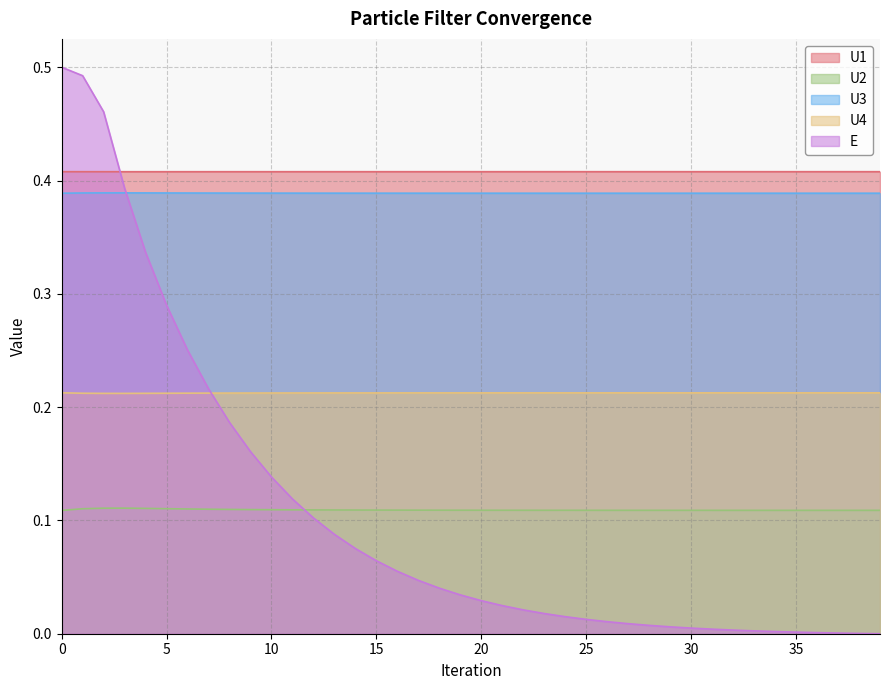

True or false: U3 has a value of 0.4 at 5.

True